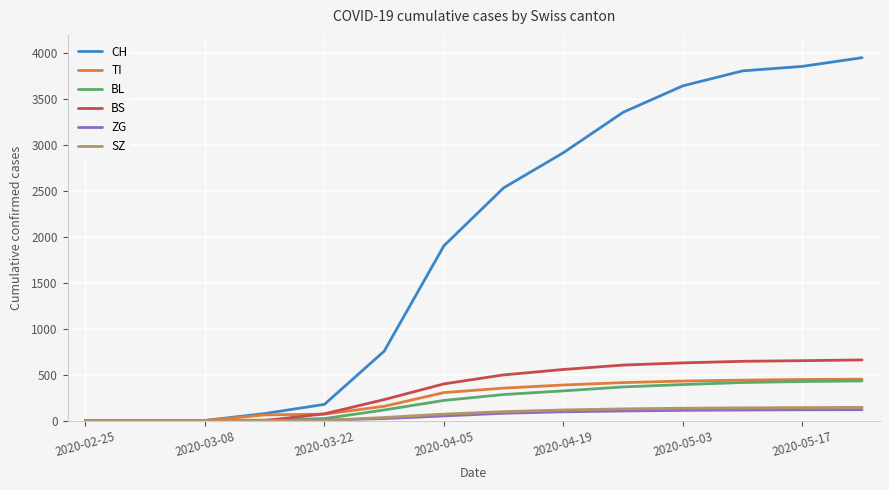

Which series has the largest total across all categories?

CH